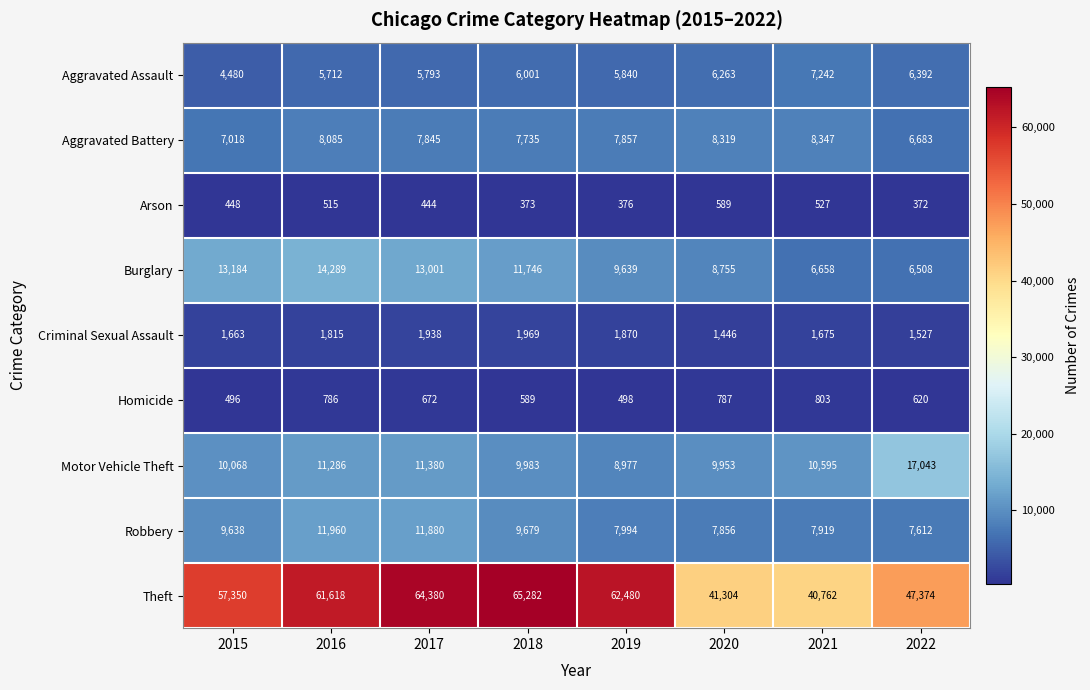

How many data points does each series have?

8